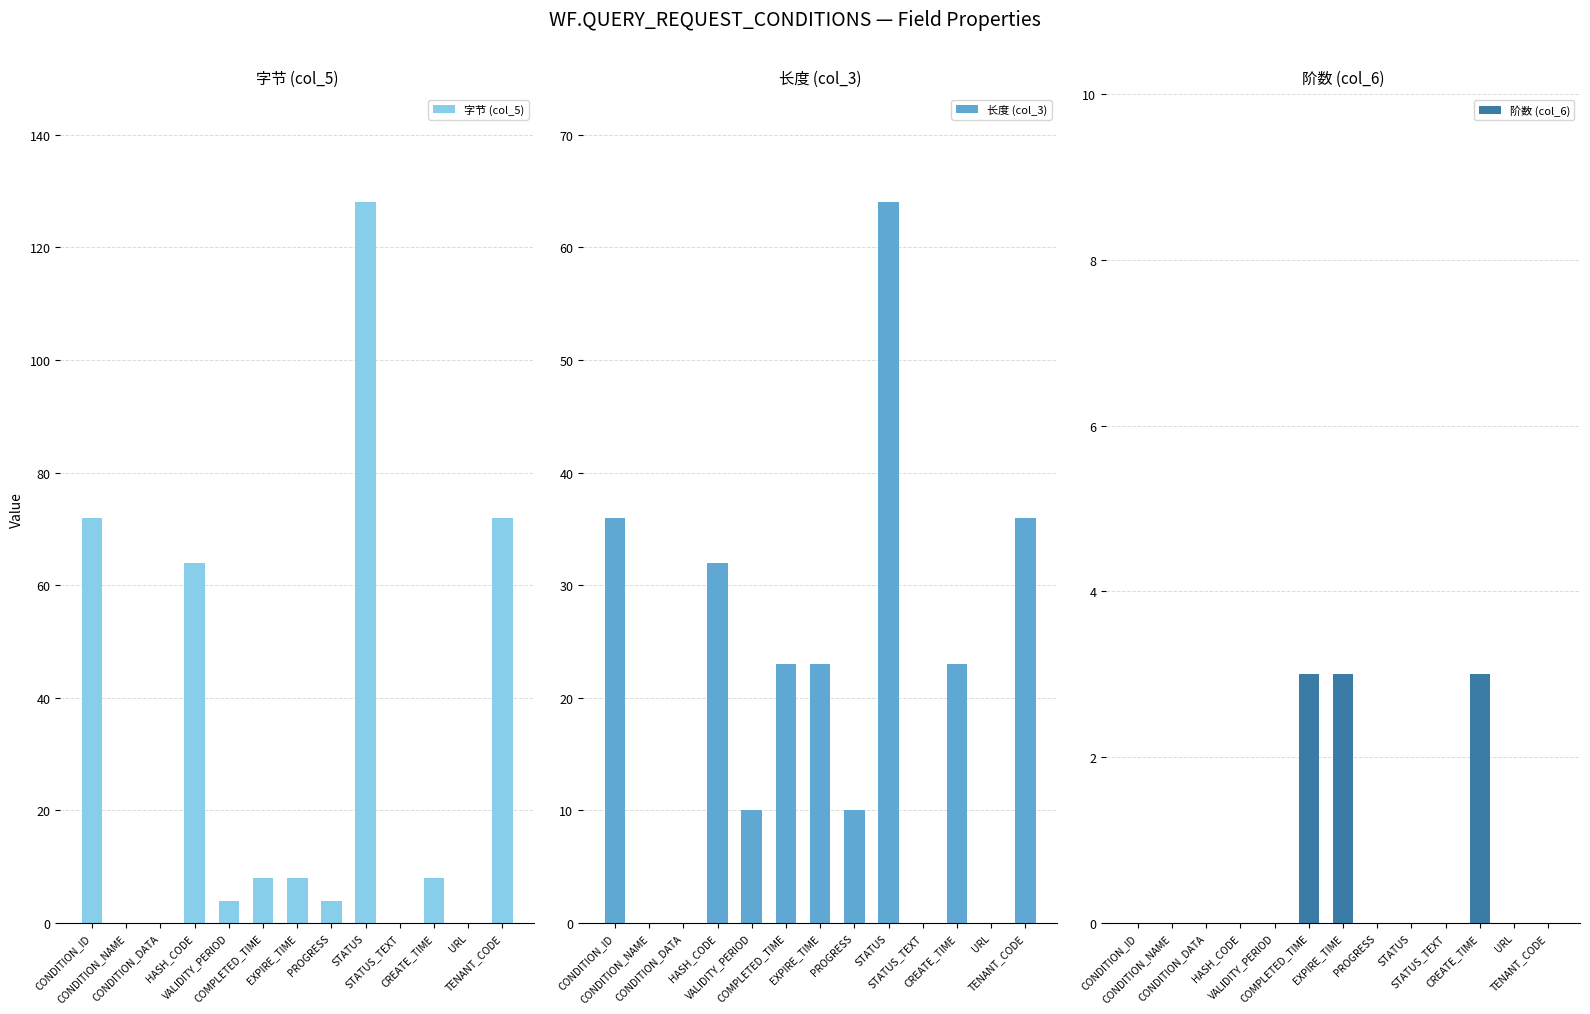

What is the difference between the maximum and minimum values in the 长度 (col_3) series?

64